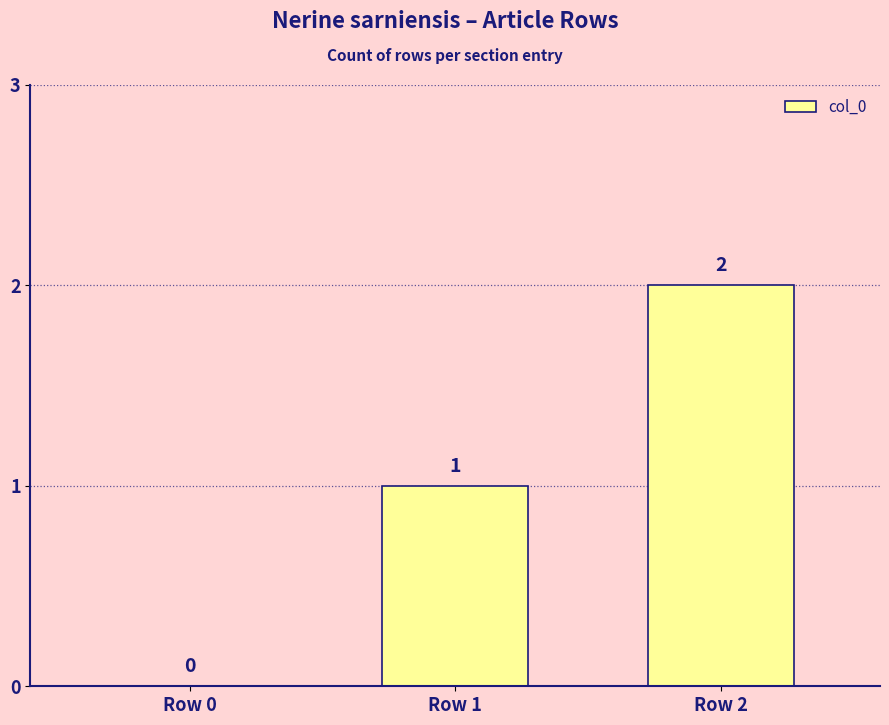

How many positive values are there?

2